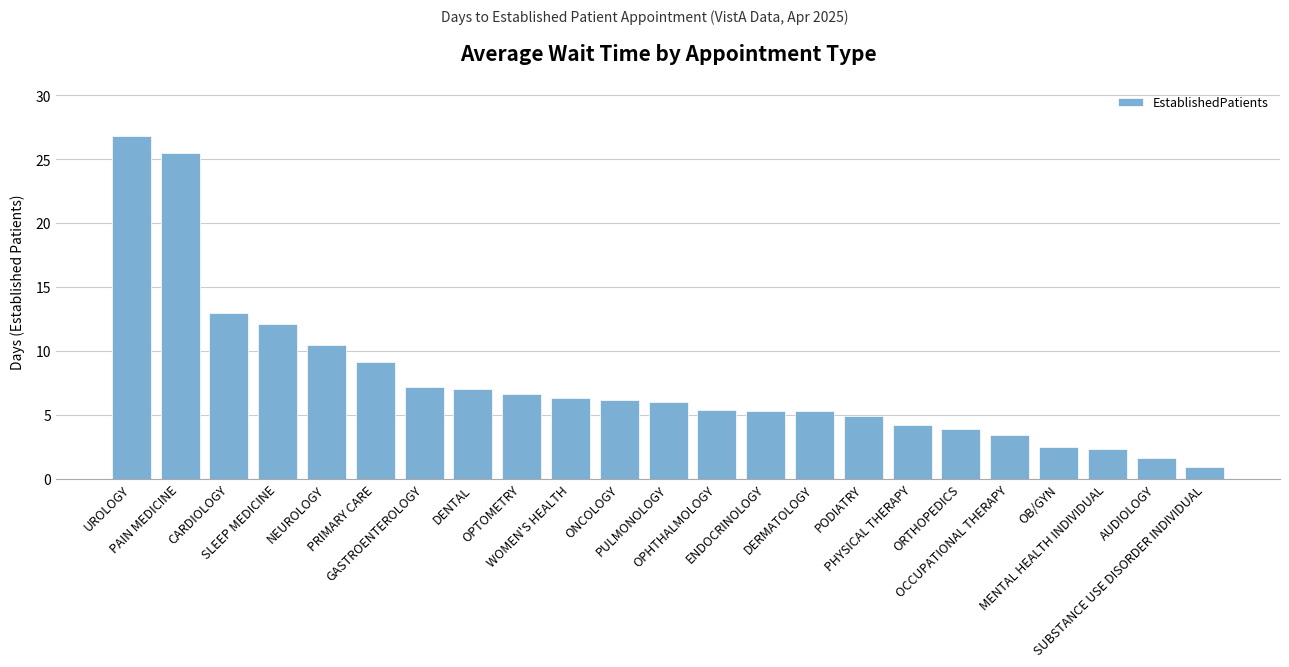

What is the change in value from DERMATOLOGY to OB/GYN?

-2.8